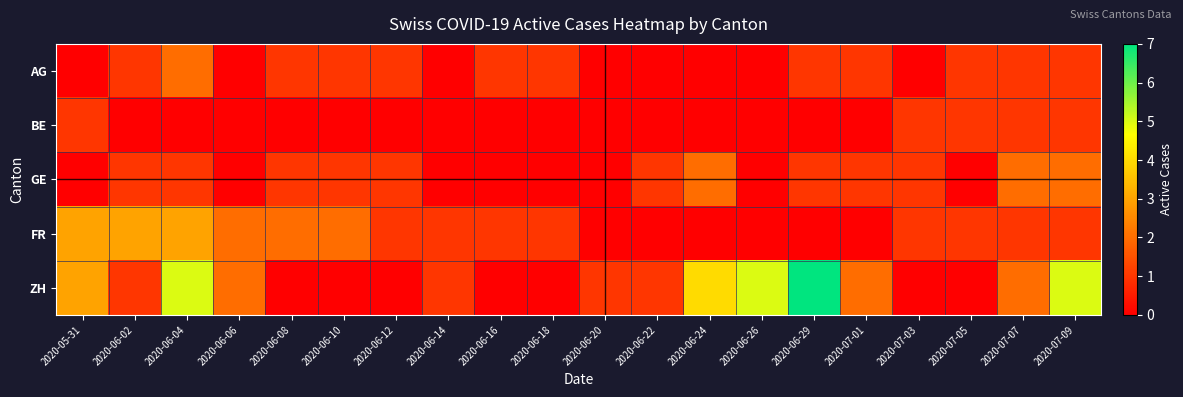

Reading left to right, list all the values displayed in this chart.

AG: 2020-05-31=0	2020-06-02=1	2020-06-04=2	2020-06-06=0	2020-06-08=1	2020-06-10=1	2020-06-12=1	2020-06-14=0	2020-06-16=1	2020-06-18=1	2020-06-20=0	2020-06-22=0	2020-06-24=0	2020-06-26=0	2020-06-29=1	2020-07-01=1	2020-07-03=0	2020-07-05=1	2020-07-07=1	2020-07-09=1
BE: 2020-05-31=1	2020-06-02=0	2020-06-04=0	2020-06-06=0	2020-06-08=0	2020-06-10=0	2020-06-12=0	2020-06-14=0	2020-06-16=0	2020-06-18=0	2020-06-20=0	2020-06-22=0	2020-06-24=0	2020-06-26=0	2020-06-29=0	2020-07-01=0	2020-07-03=1	2020-07-05=1	2020-07-07=1	2020-07-09=1
GE: 2020-05-31=0	2020-06-02=1	2020-06-04=1	2020-06-06=0	2020-06-08=1	2020-06-10=1	2020-06-12=1	2020-06-14=0	2020-06-16=0	2020-06-18=0	2020-06-20=0	2020-06-22=1	2020-06-24=2	2020-06-26=0	2020-06-29=1	2020-07-01=1	2020-07-03=1	2020-07-05=0	2020-07-07=2	2020-07-09=2
FR: 2020-05-31=3	2020-06-02=3	2020-06-04=3	2020-06-06=2	2020-06-08=2	2020-06-10=2	2020-06-12=1	2020-06-14=1	2020-06-16=1	2020-06-18=1	2020-06-20=0	2020-06-22=0	2020-06-24=0	2020-06-26=0	2020-06-29=0	2020-07-01=0	2020-07-03=1	2020-07-05=1	2020-07-07=1	2020-07-09=1
ZH: 2020-05-31=3	2020-06-02=1	2020-06-04=5	2020-06-06=2	2020-06-08=0	2020-06-10=0	2020-06-12=0	2020-06-14=1	2020-06-16=0	2020-06-18=0	2020-06-20=1	2020-06-22=1	2020-06-24=4	2020-06-26=5	2020-06-29=7	2020-07-01=2	2020-07-03=0	2020-07-05=0	2020-07-07=2	2020-07-09=5